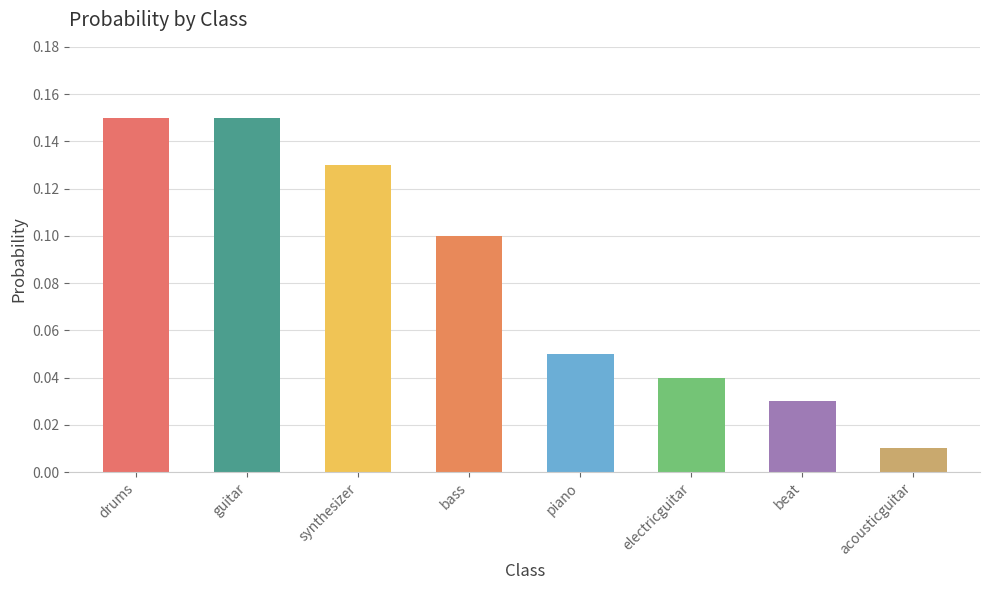

What is the sum of all values?

0.7